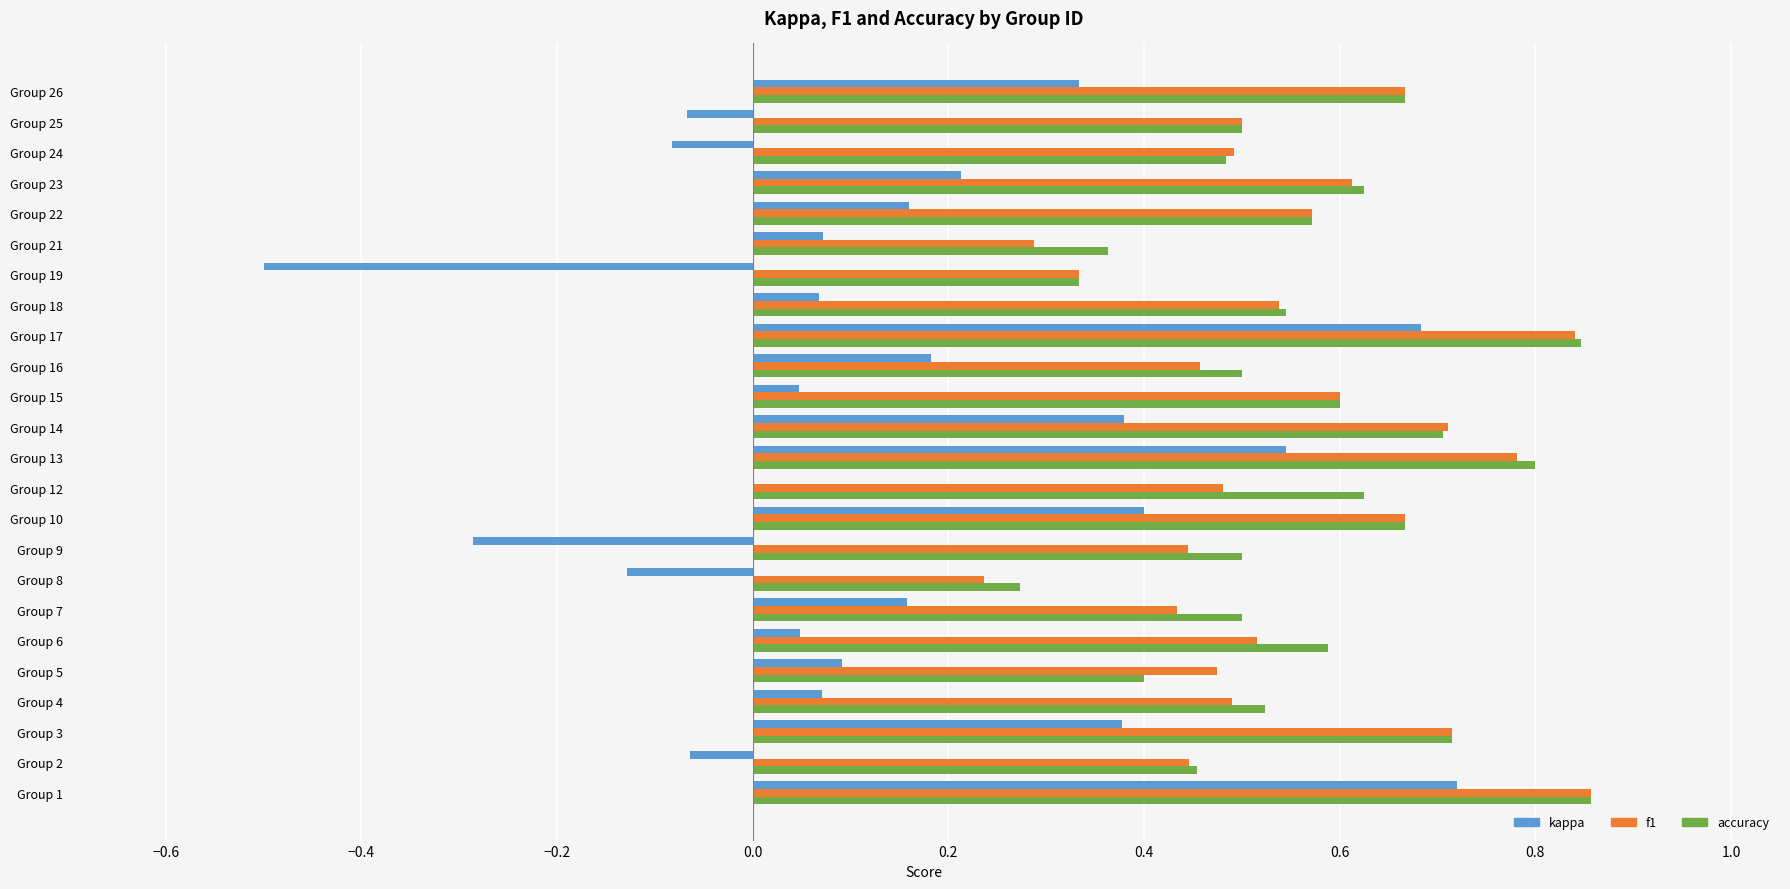

Is the value of f1 at Group 15 greater than the value of accuracy at Group 2?

Yes